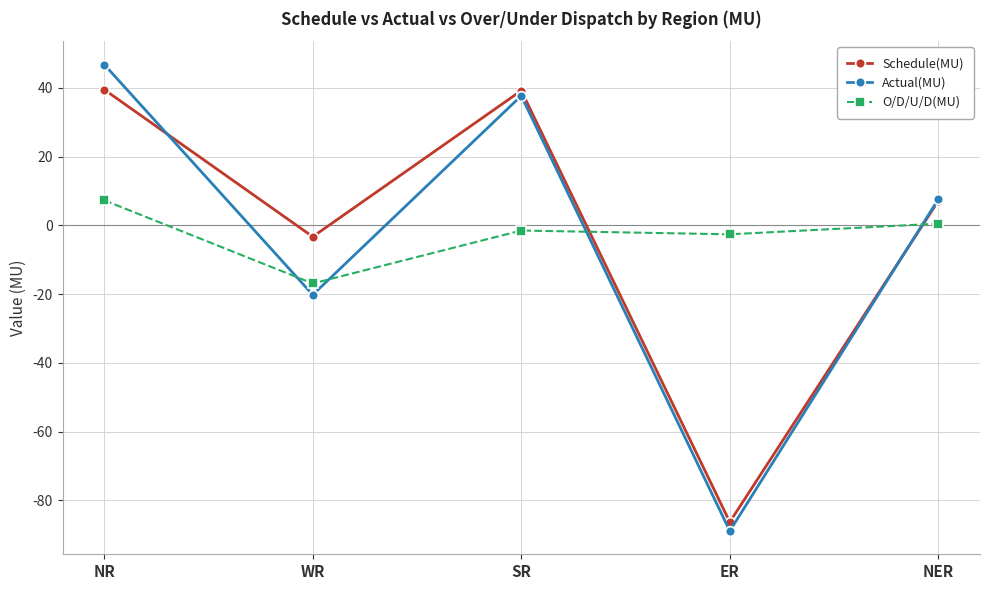

Does the chart have visible grid lines?

Yes